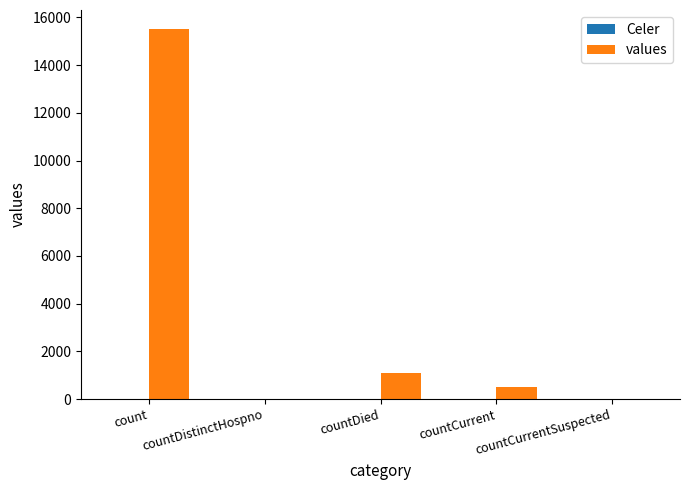

The value at countCurrent is 486. True or false?

True